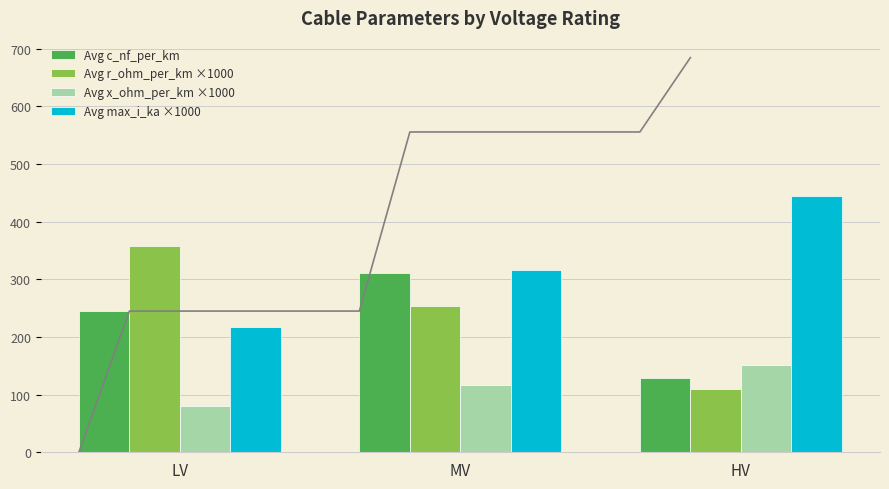

Which series has the largest total across all categories?

Avg max_i_ka ×1000